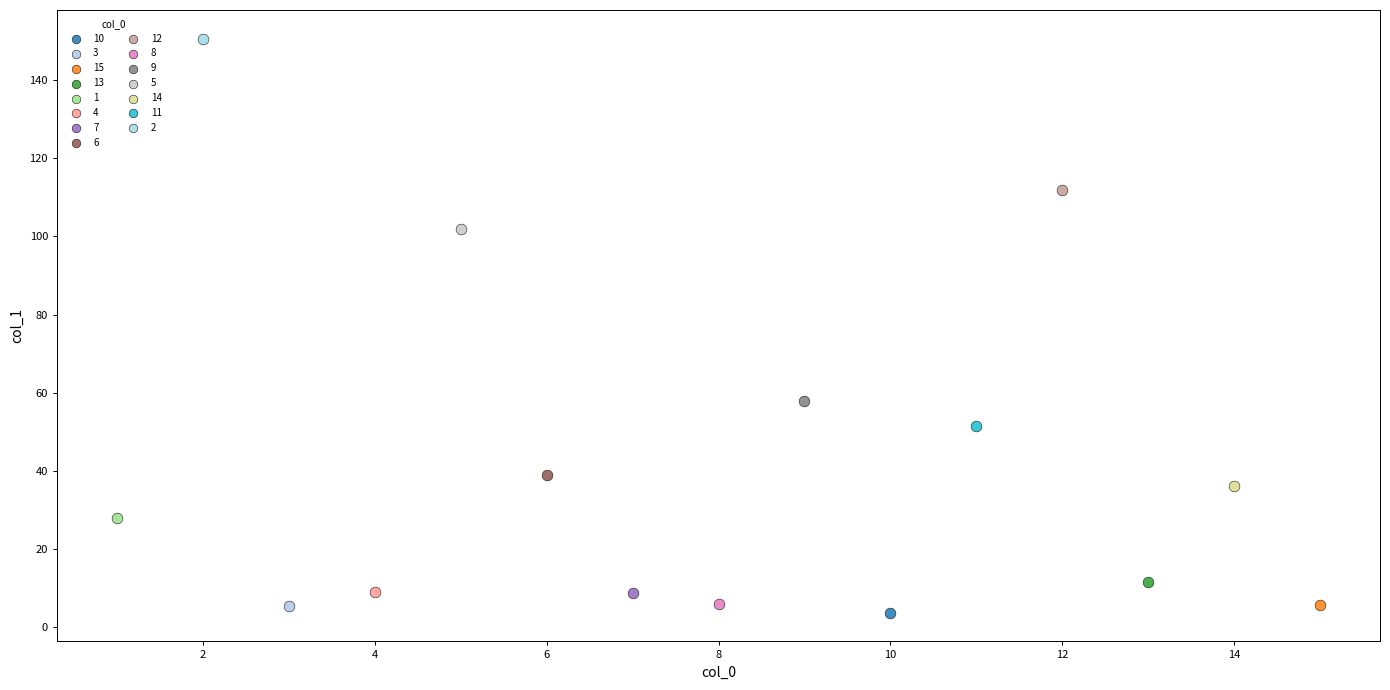

Which series reaches the maximum Y coordinate?

2